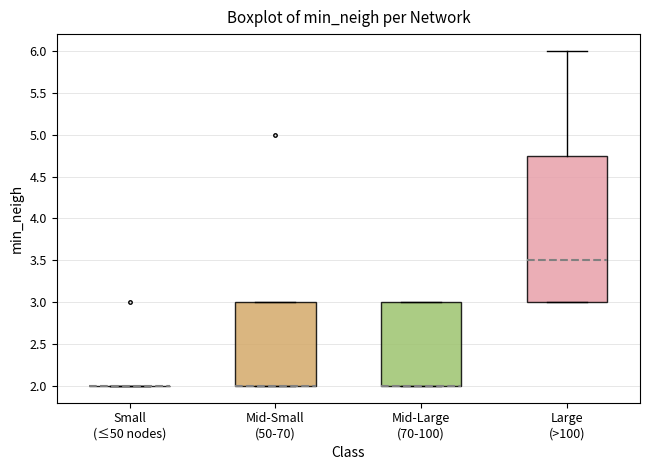

Which box is the tallest, from its lower edge to its upper edge?

Large (>100)